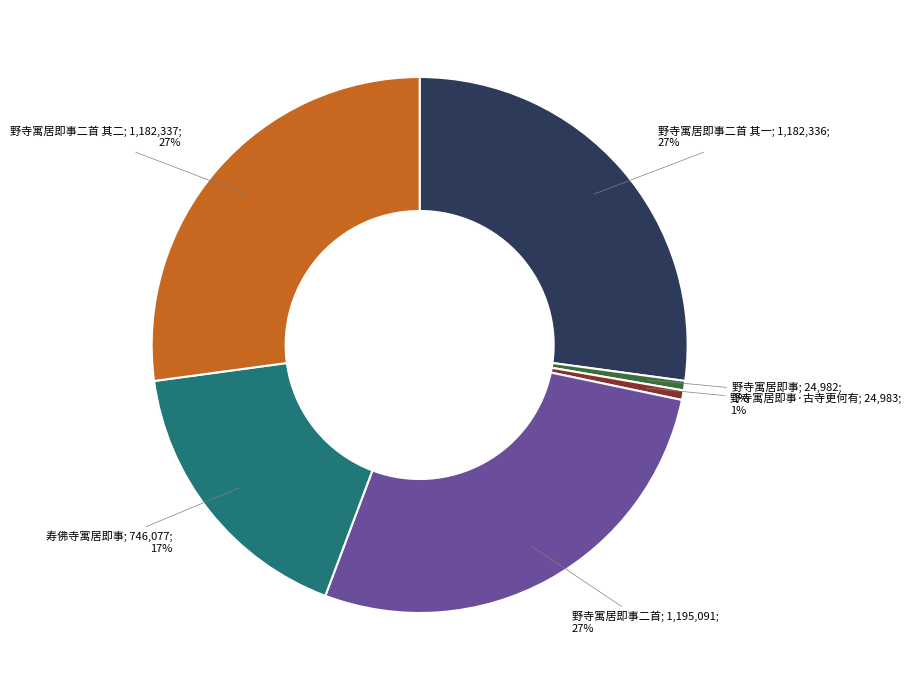

Count the number of slices in the pie.

6